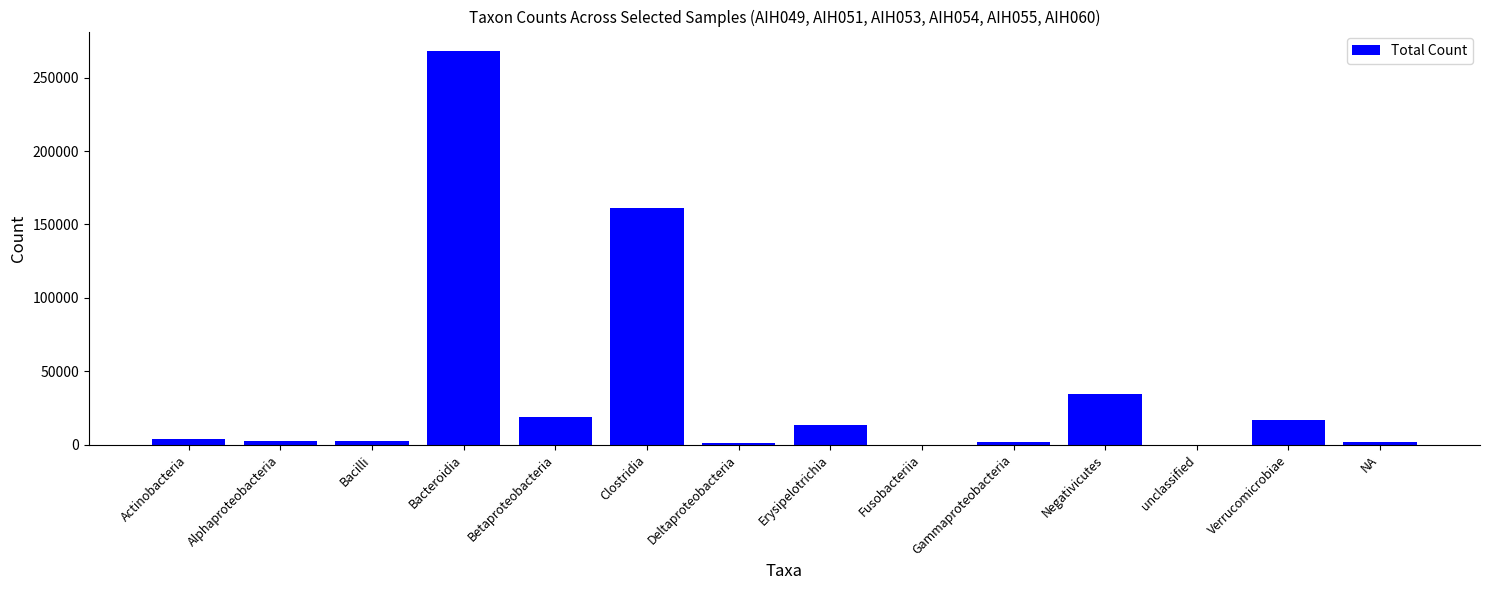

How many series are shown in this chart?

1